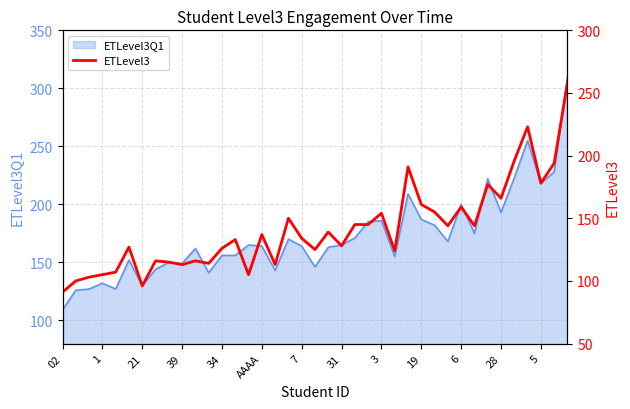

Reading left to right, transcribe all the data shown in this chart.

91	100	103	105	107	127	96	116	115	113	116	114	126	133	105	137	113	150	134	125	139	128	145	145	154	124	191	161	155	144	159	144	177	166	196	223	178	194	258